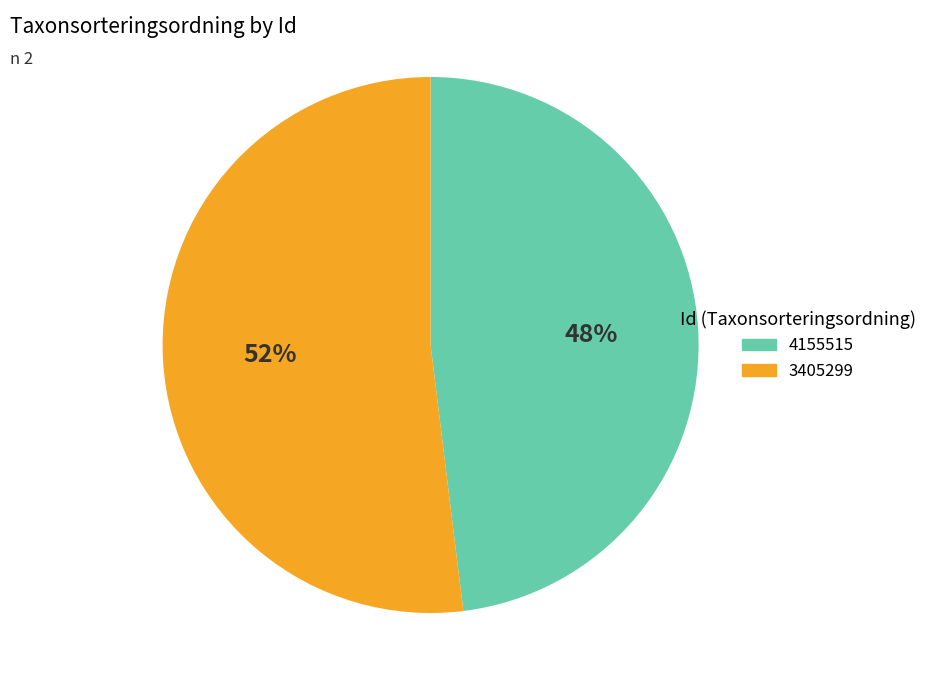

Is the sum of 3405299 and 4155515 greater than half?

Yes